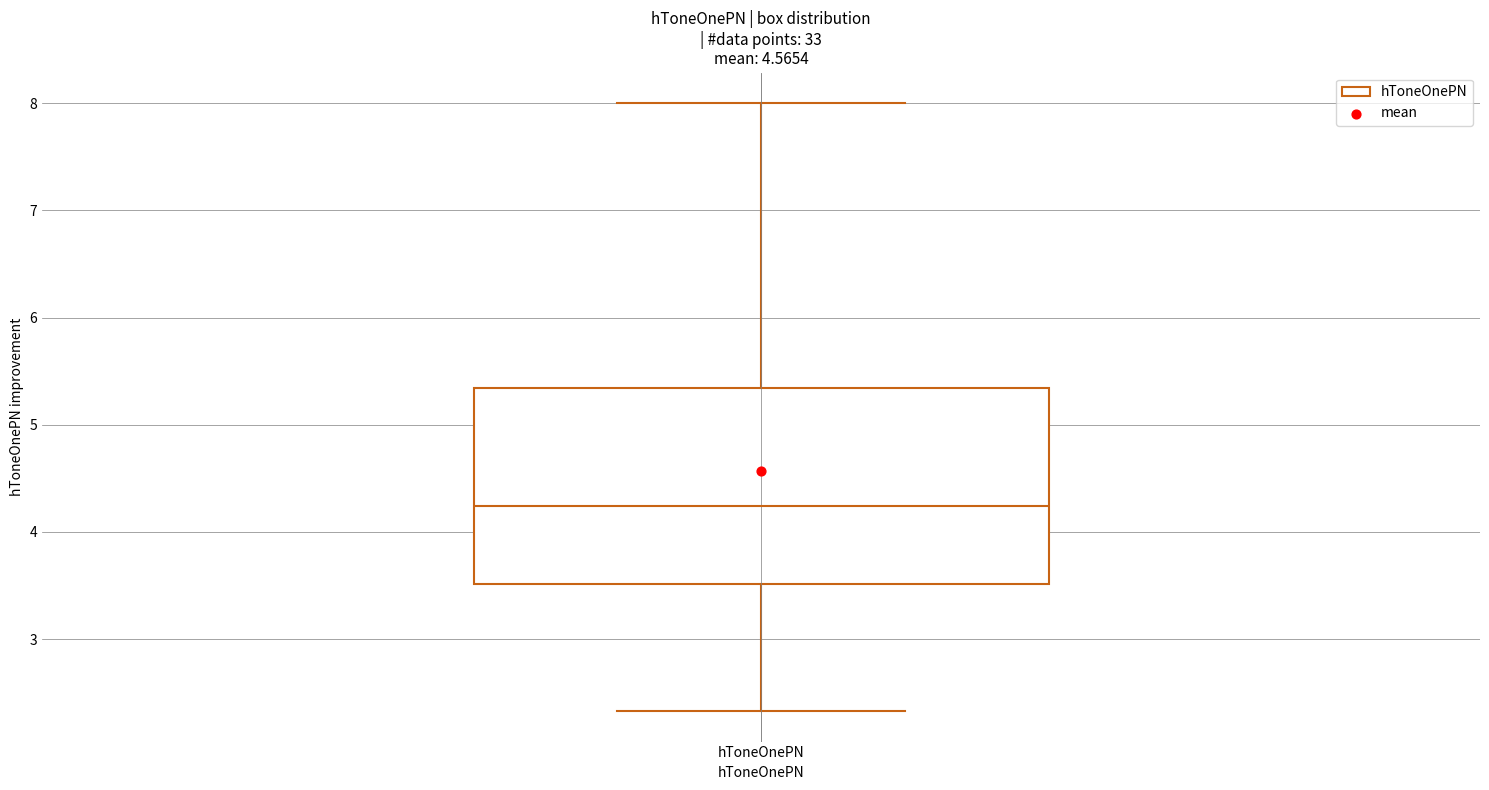

Transcribe this box plot: give where the median line is, the range the box spans, and where the two whiskers end, as read against the y-axis. The values are not printed on the chart, so give them approximately, as read against the axis.

median 4.2, box 3.5 to 5.3, whiskers 2.3 to 8.0